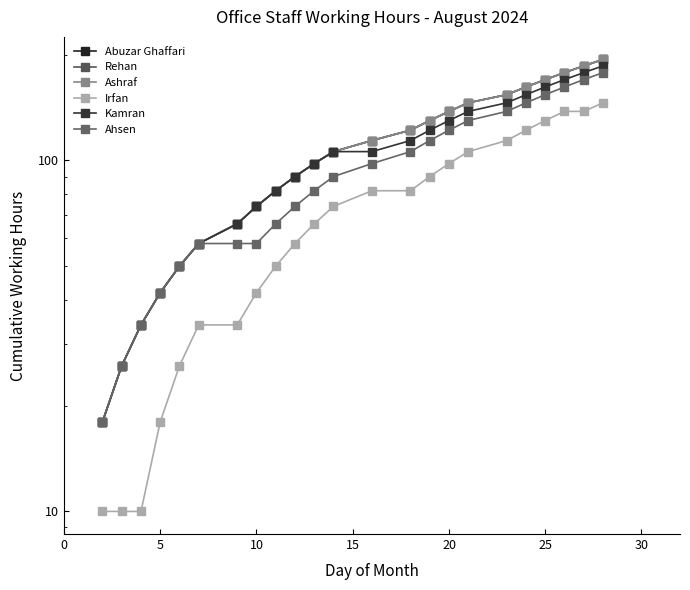

Is the value of Irfan at 14 greater than the value of Ahsen at 9?

Yes